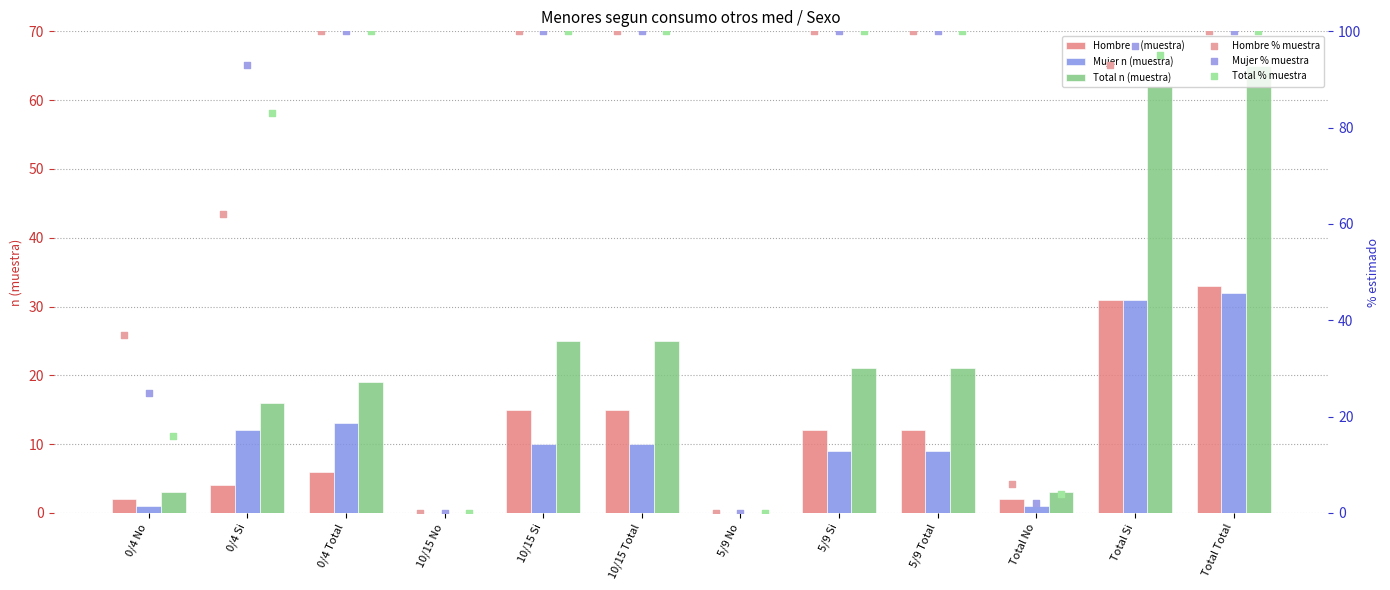

Is the value of Mujer n (muestra) at 5/9 No greater than the value of Total n (muestra) at 10/15 Si?

No